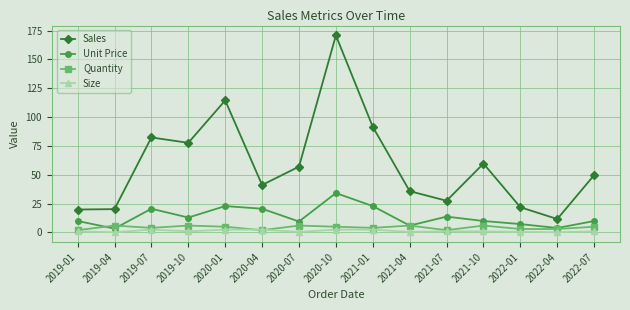

How many interior local valleys does the Unit Price series have?

5